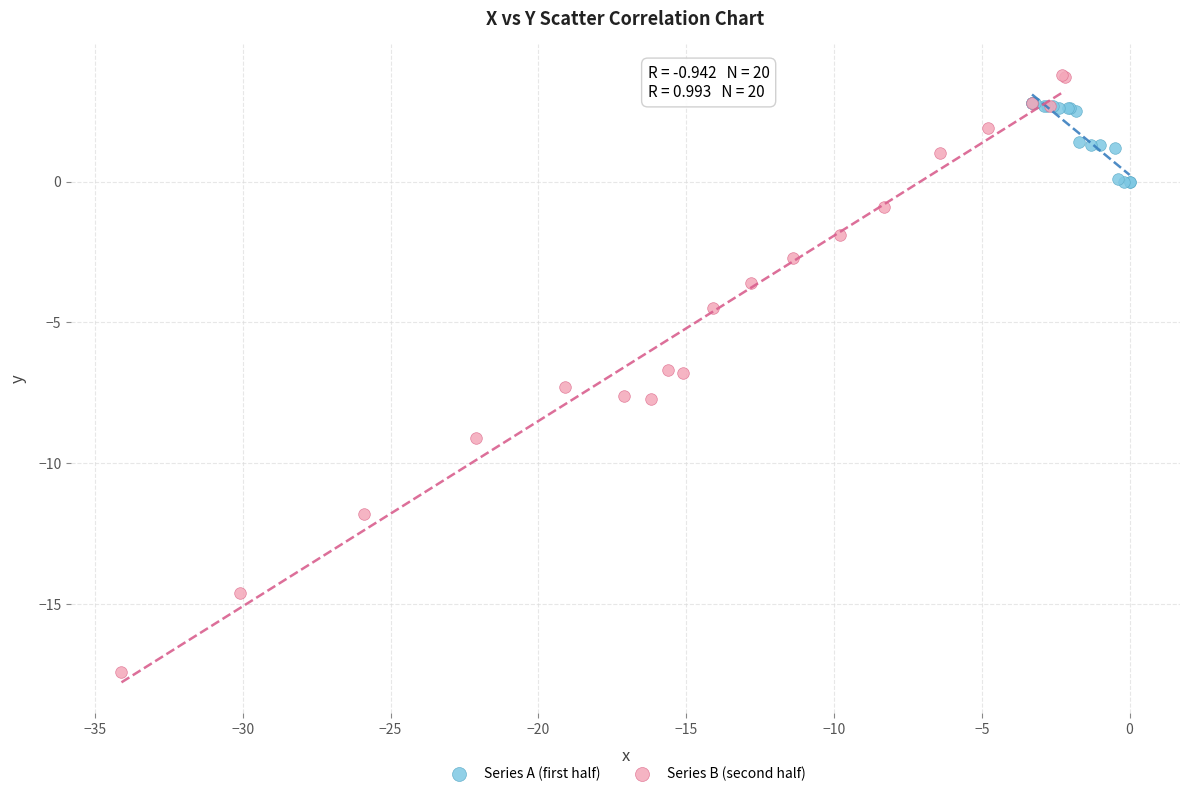

Which series has the largest Y range (max minus min)?

Series B (second half)